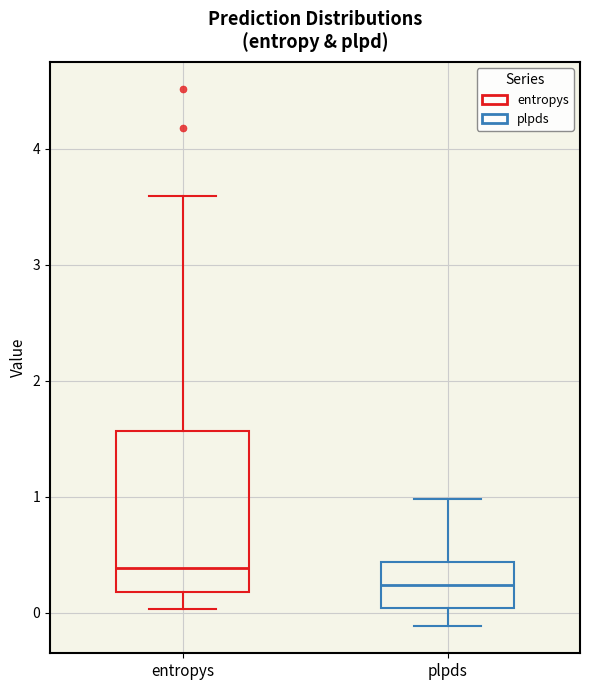

Reading left to right, read every box against the y-axis: the position of its median line, the range the box covers, and the ends of its whiskers. The values are not printed on the chart, so give them approximately, as read against the axis.

entropys: median 0.4, box 0.2 to 1.6, whiskers 0.0 to 3.6
plpds: median 0.2, box 0.0 to 0.4, whiskers -0.1 to 1.0